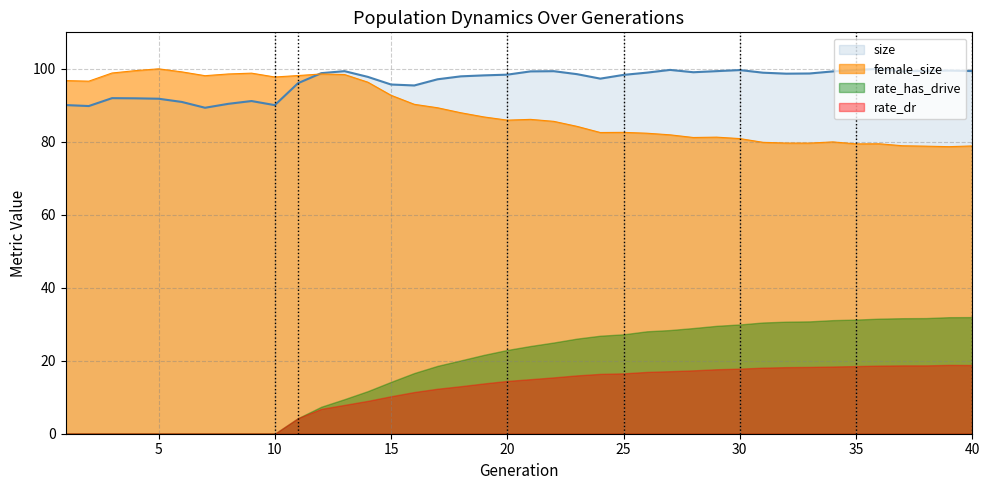

True or false: size and rate_has_drive cross at least once.

False